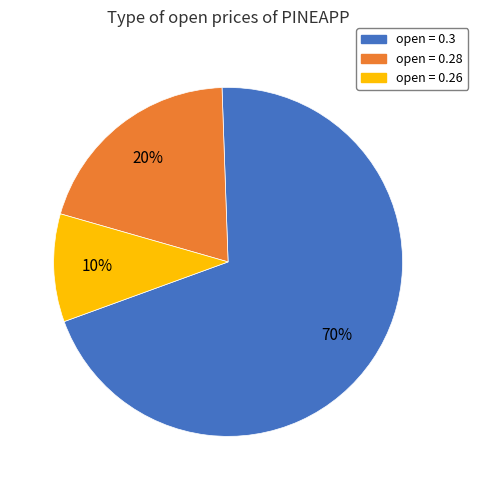

To the nearest percent, what percentage of the pie is open = 0.28?

20%